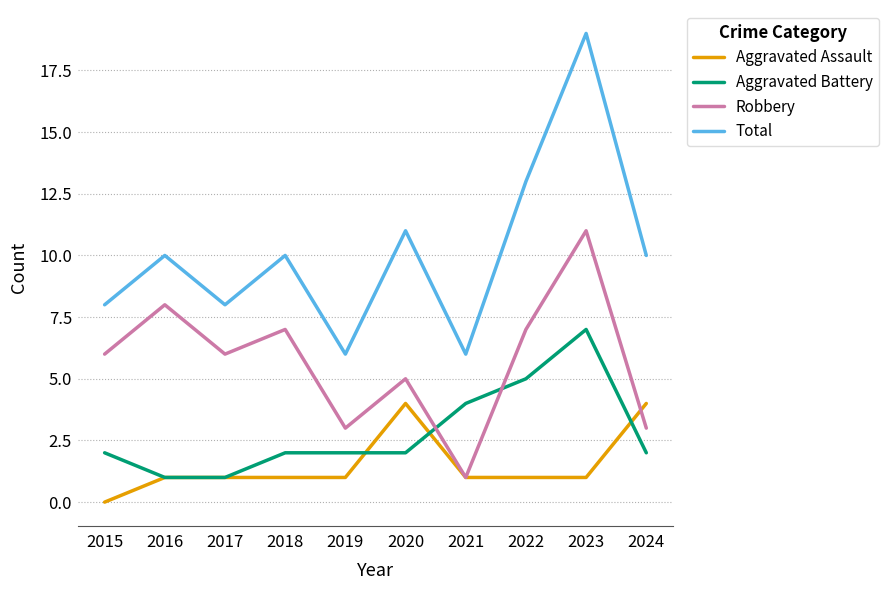

What is the difference between the highest and lowest values at 2021?

5